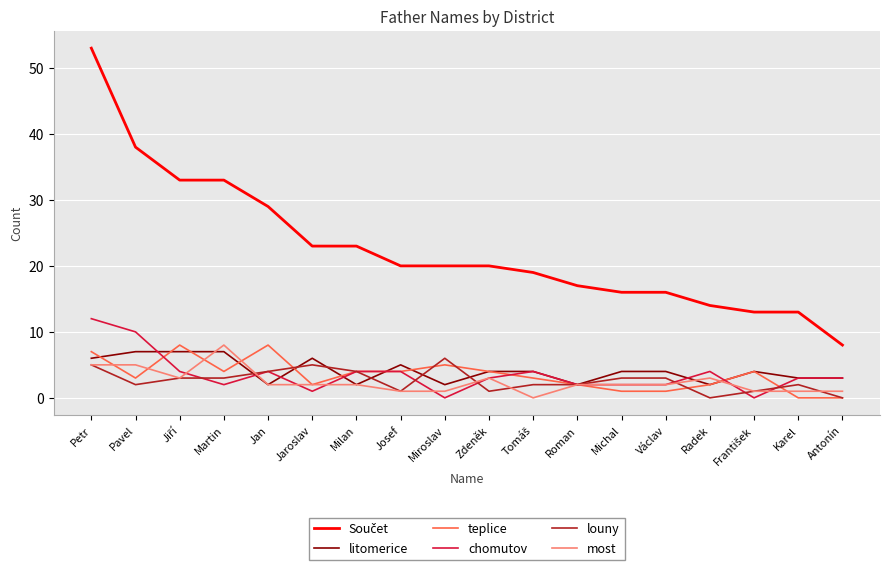

The value of teplice at Pavel is 3. True or false?

True